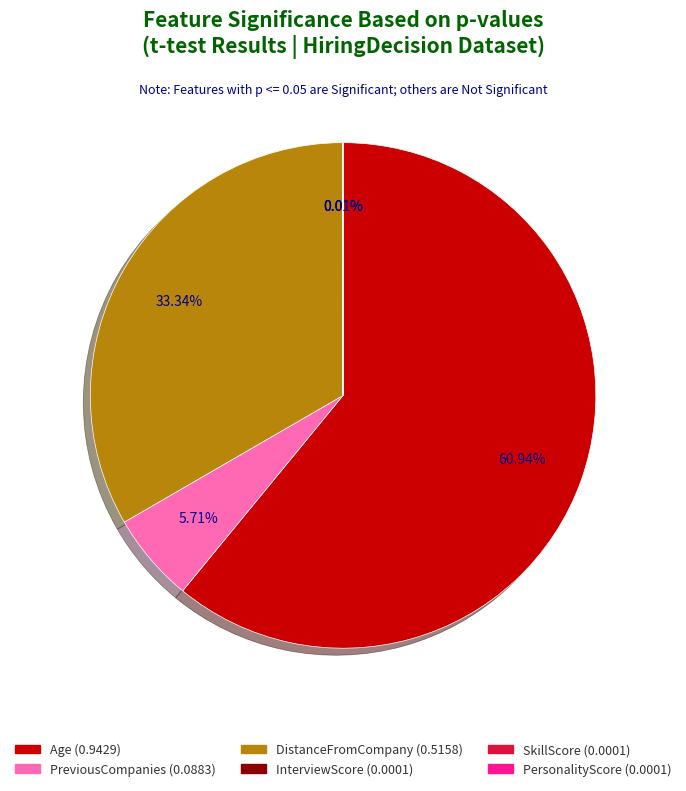

To the nearest percent, what is the difference between the largest and smallest slice percentages?

61%